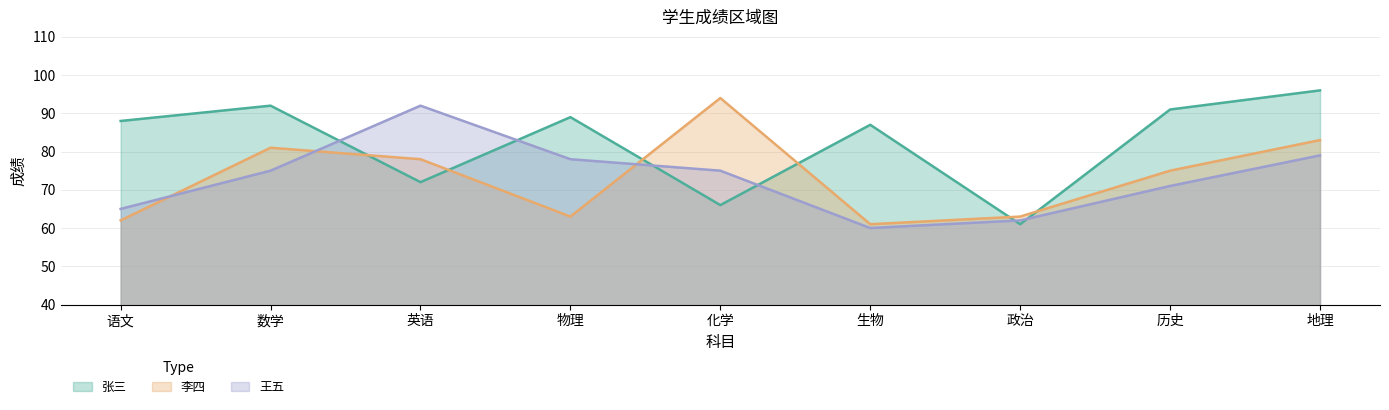

Which series has the widest spread of values?

张三